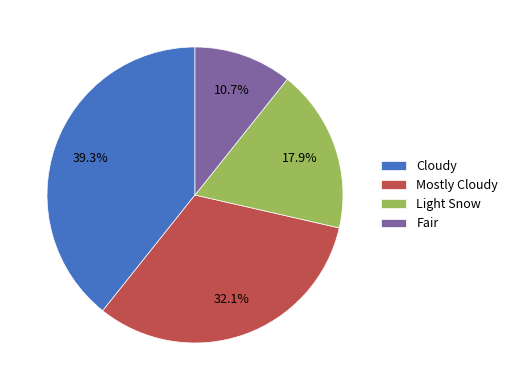

Do Fair and Mostly Cloudy together represent more than half of the pie?

No